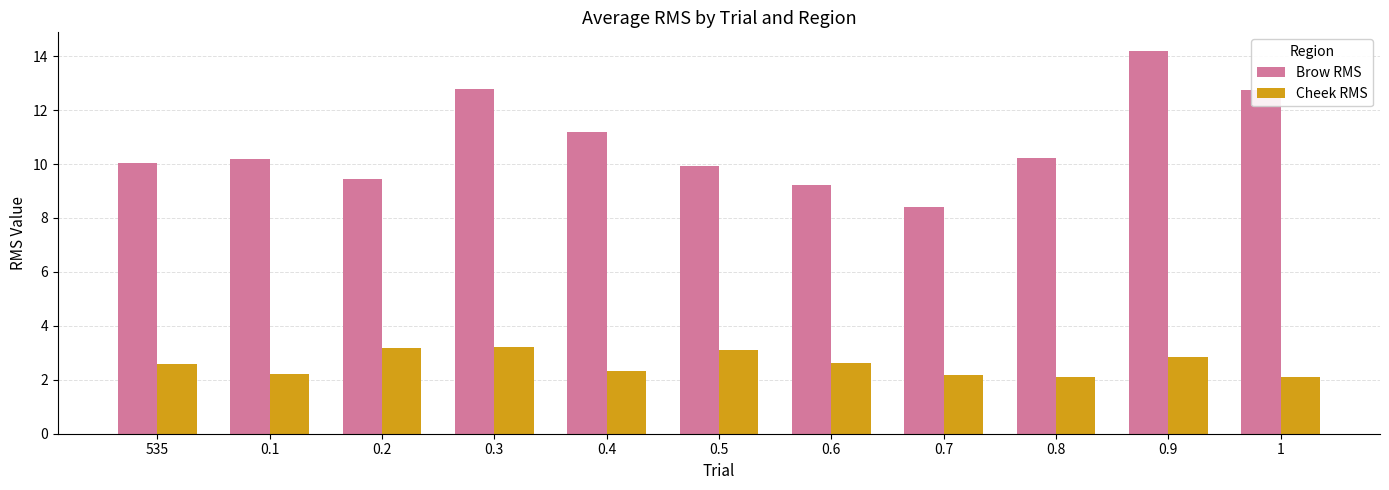

Count the number of categories in the chart.

11